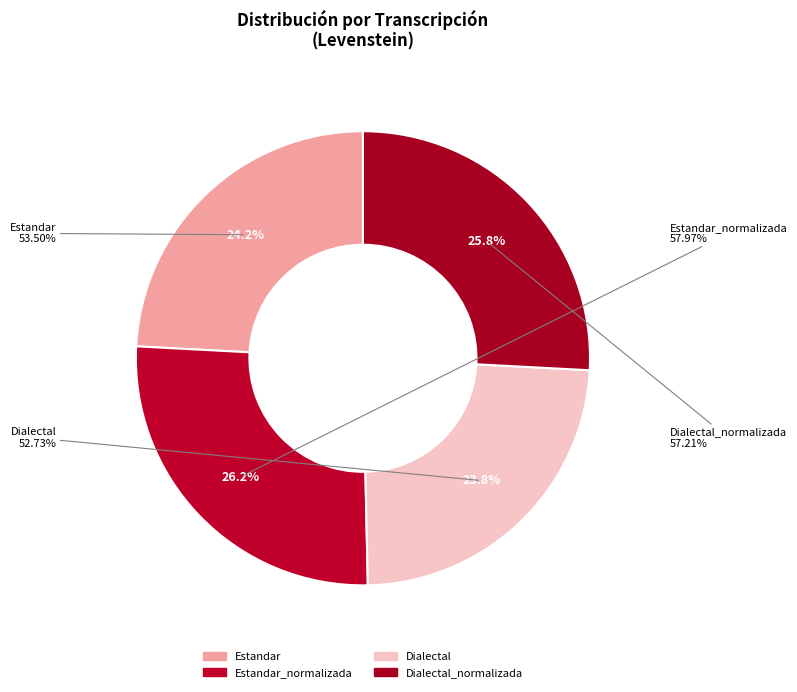

To the nearest percent, what is the combined percentage of Estandar_normalizada and Estandar?

50%